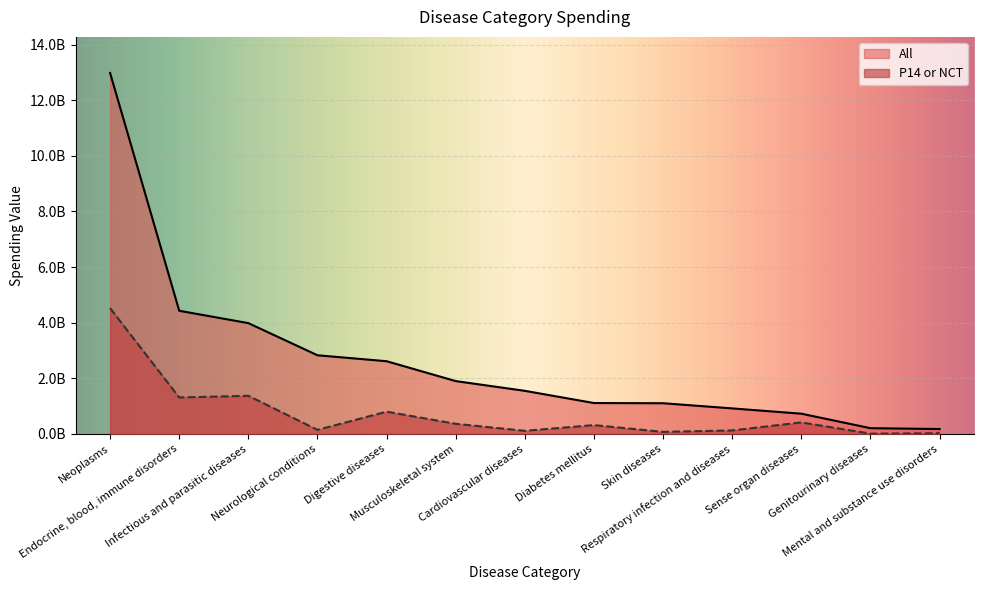

Is the value of All at Musculoskeletal system greater than the value of P14 or NCT at Cardiovascular diseases?

Yes